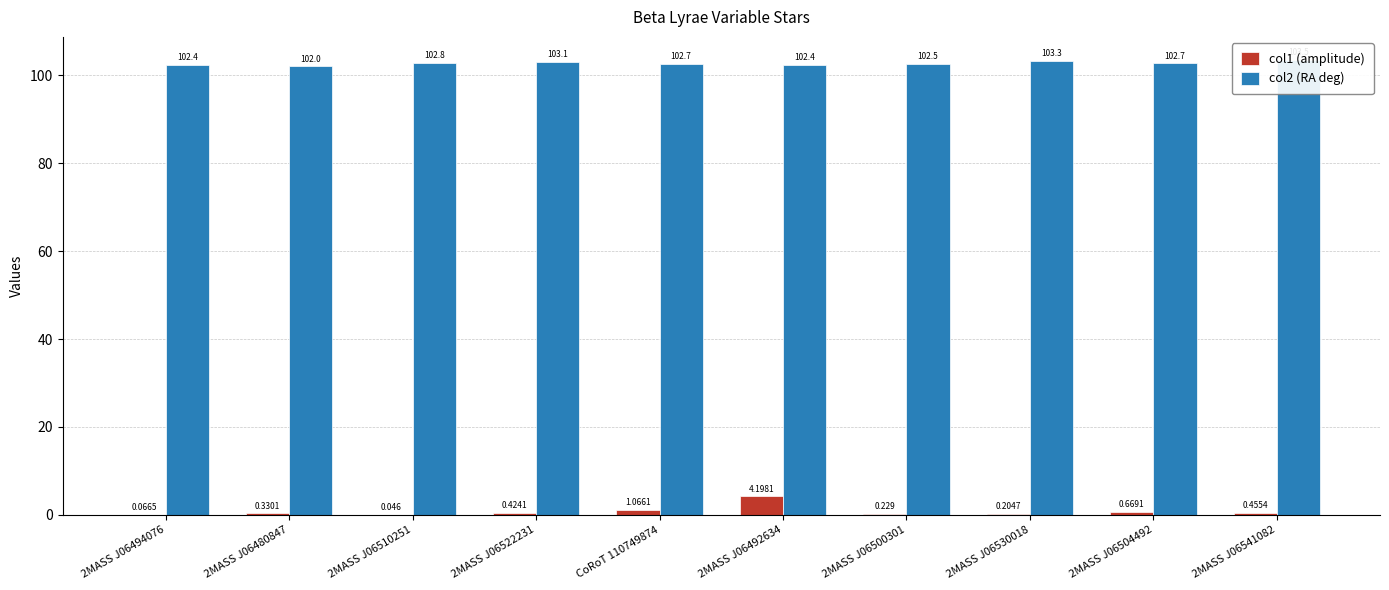

What is the difference between the second highest and second lowest values in the col1 series?

1.0